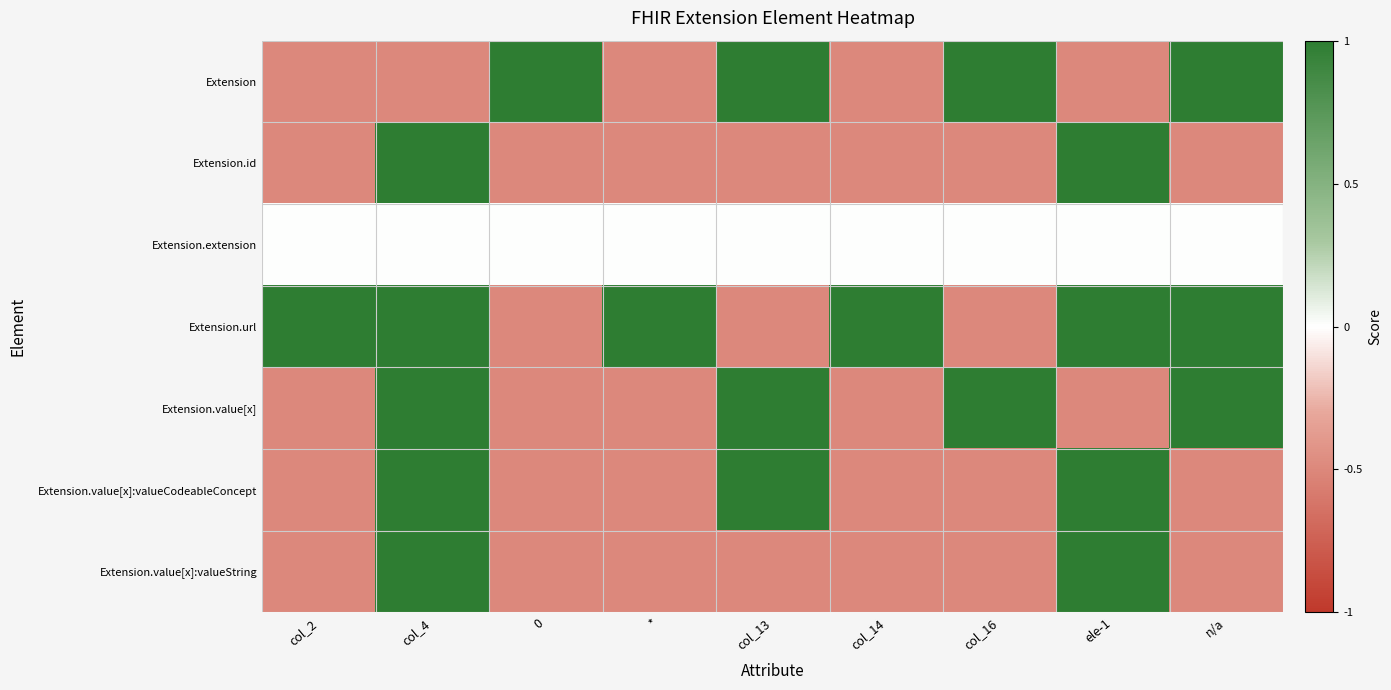

Between col_14 and n/a, which series saw the biggest shift?

Extension